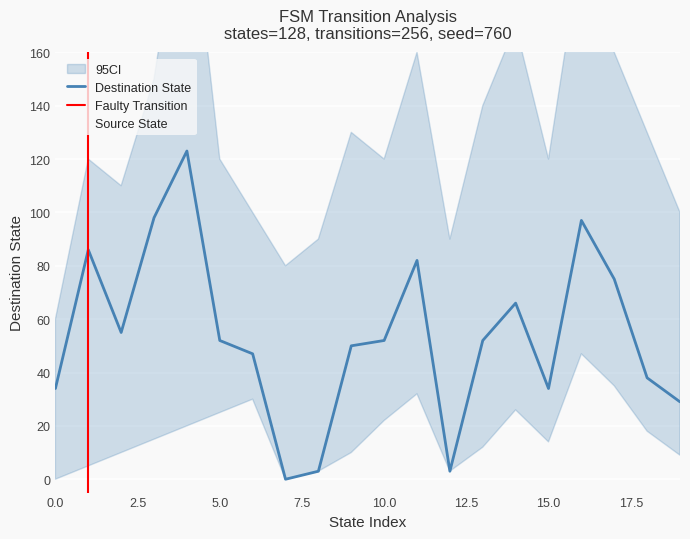

Is the value of destination_state at 2 greater than the value of source_state at 17?

Yes